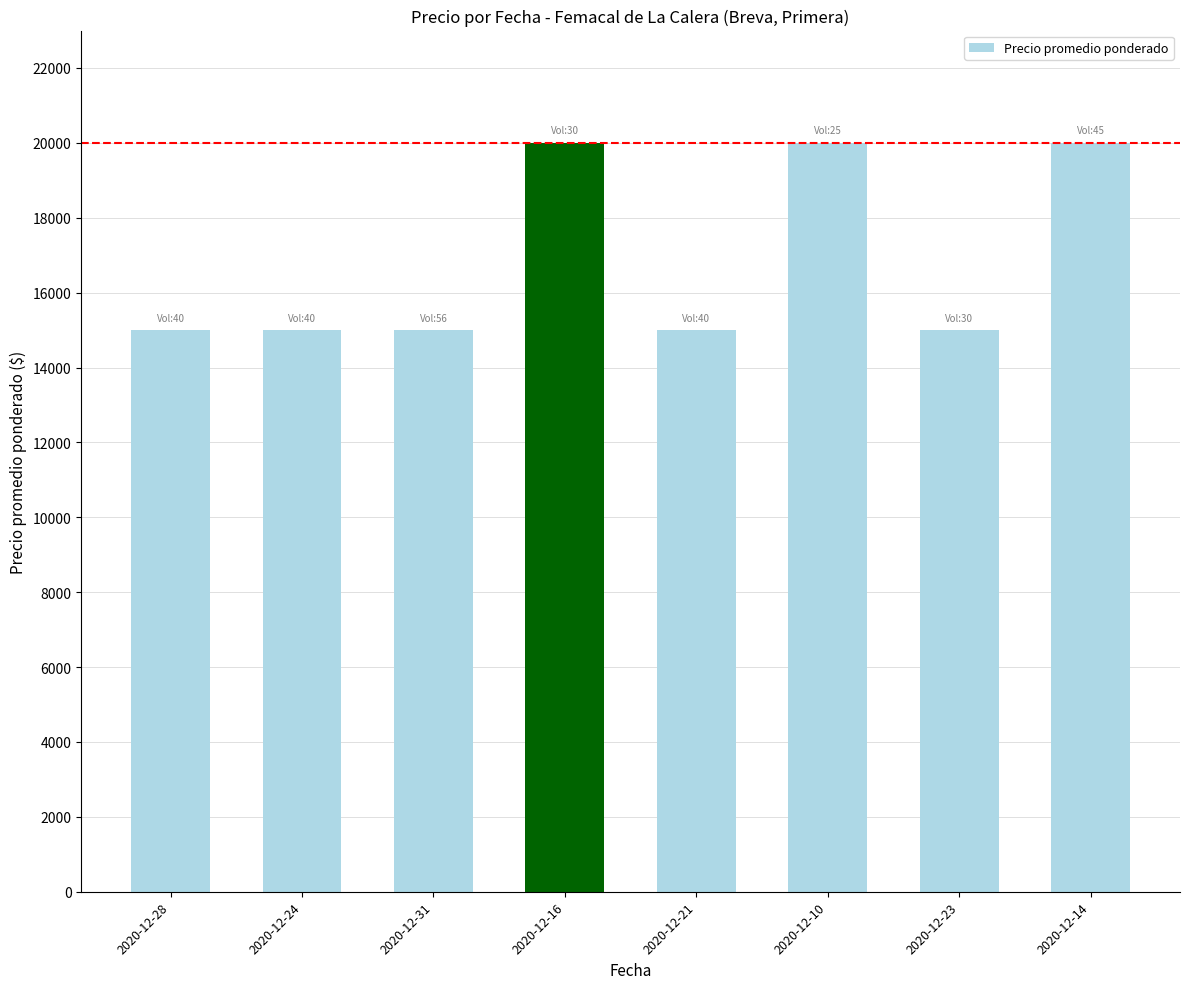

What is the value of the 7th bar from the left?

15000